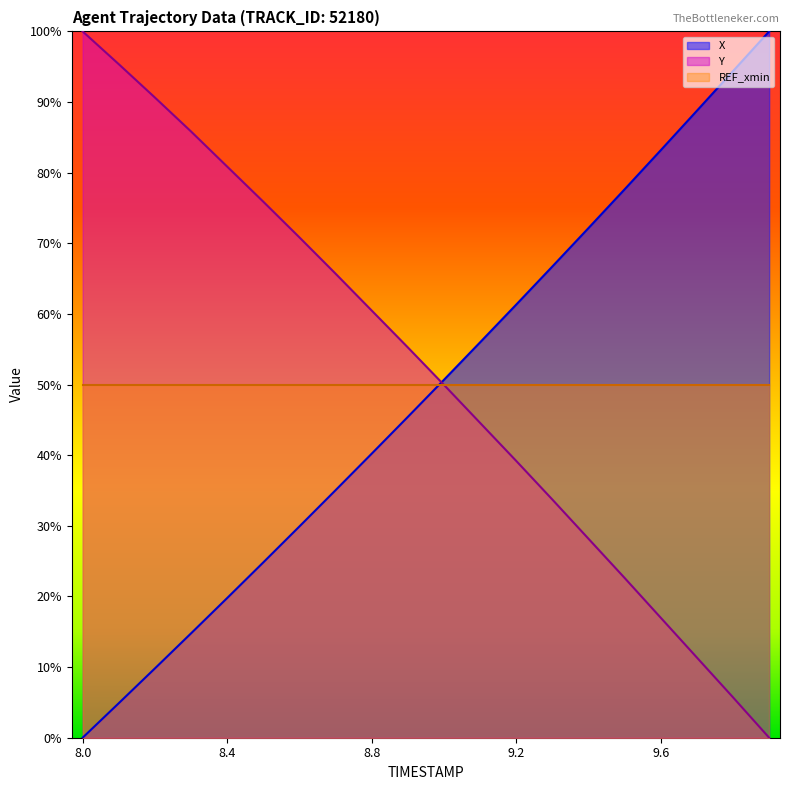

Which series changed the most between 8.0 and 8.3?

X